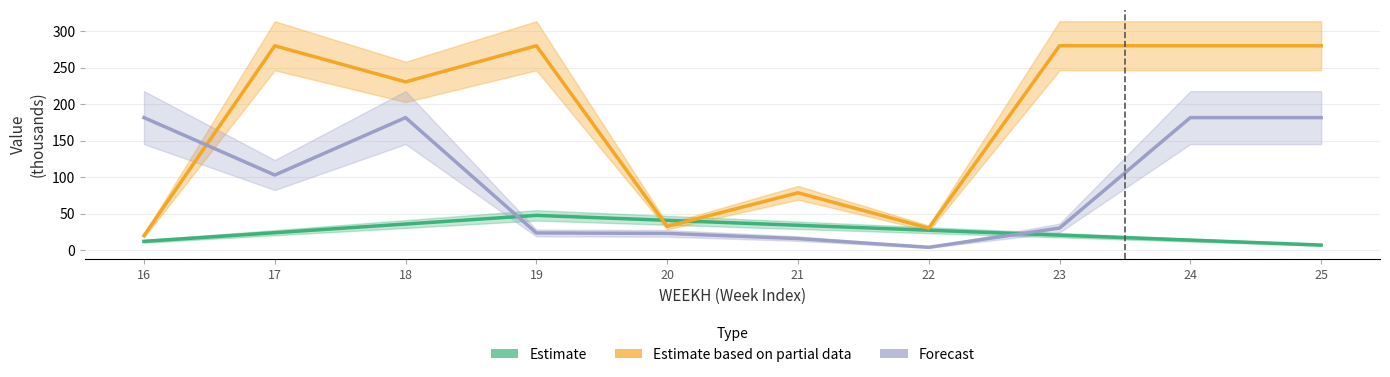

Which series has the widest spread of values?

Estimate based on partial data